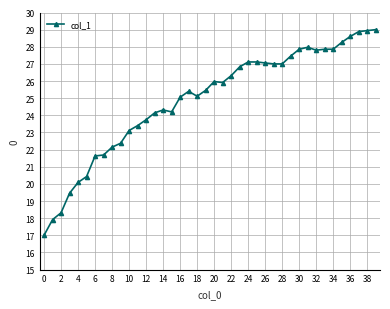

True or false: the data has more than 0 interior local peaks.

True